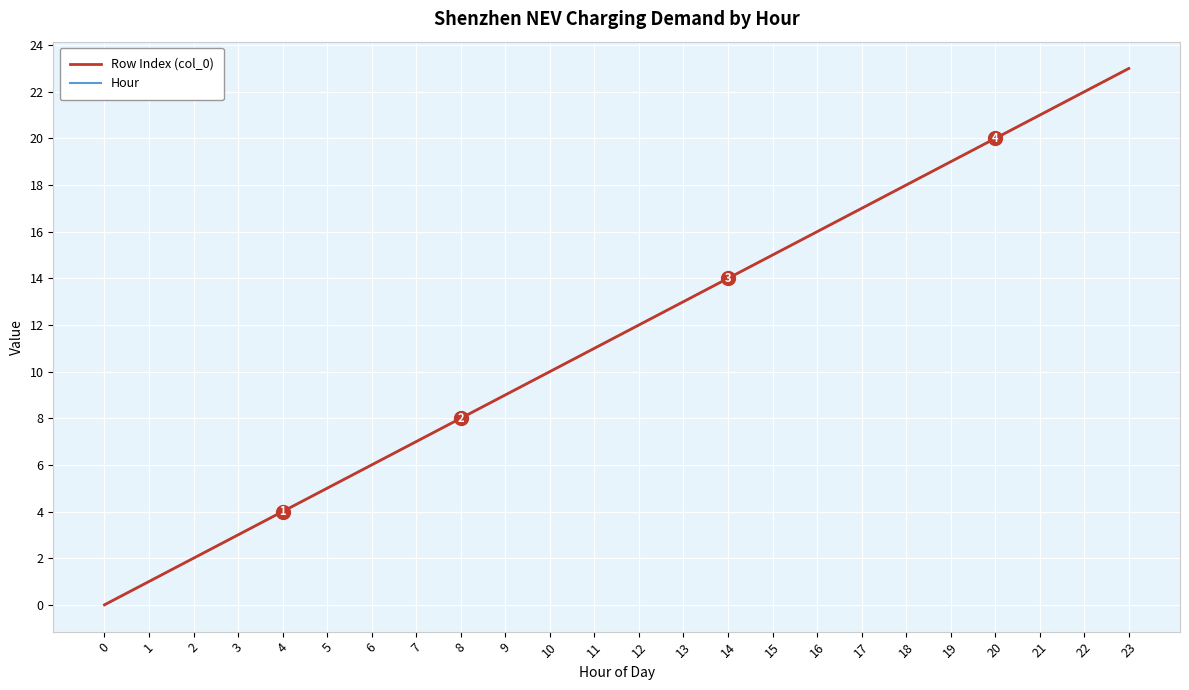

What is the maximum value shown in the chart?

23